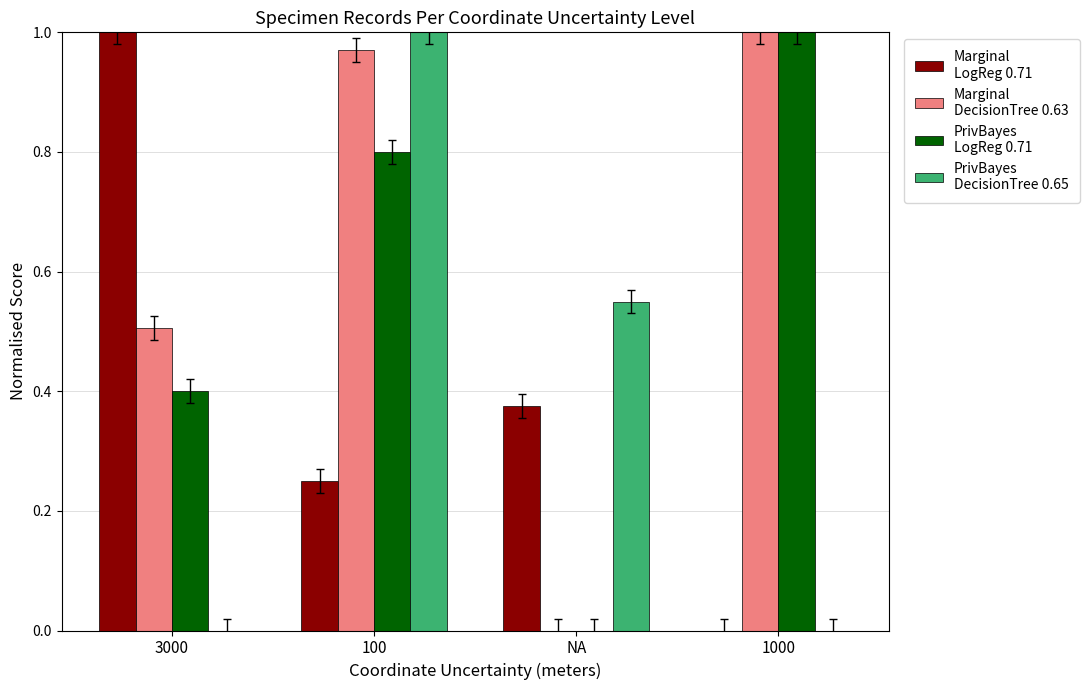

At which category is the sum across all series the highest?

100